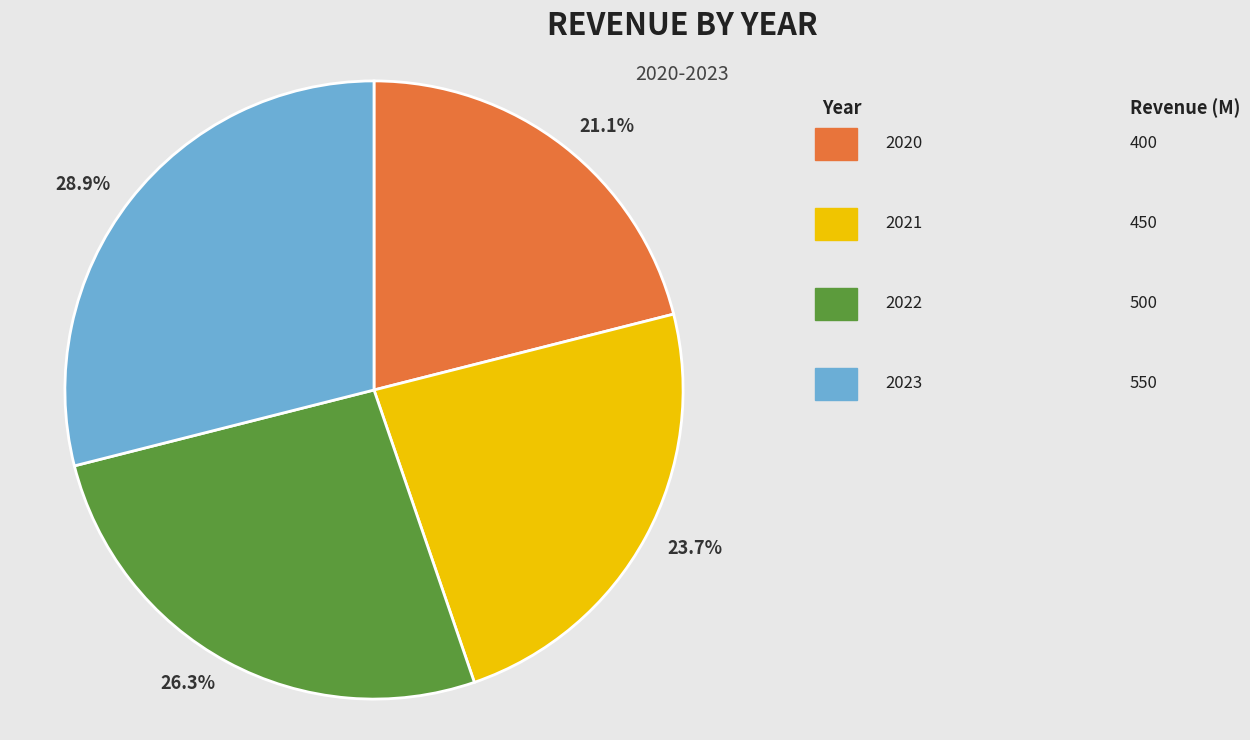

Which slice is the largest?

28.9%